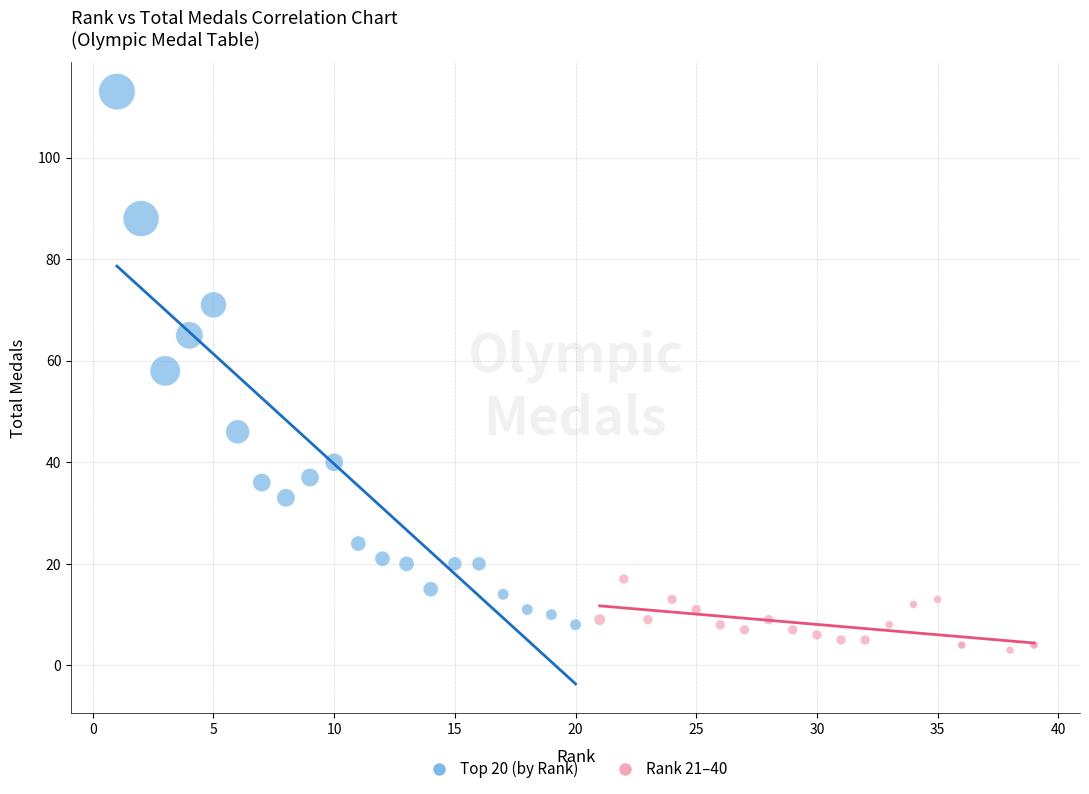

Which series reaches the minimum Y coordinate?

Rank 21–40